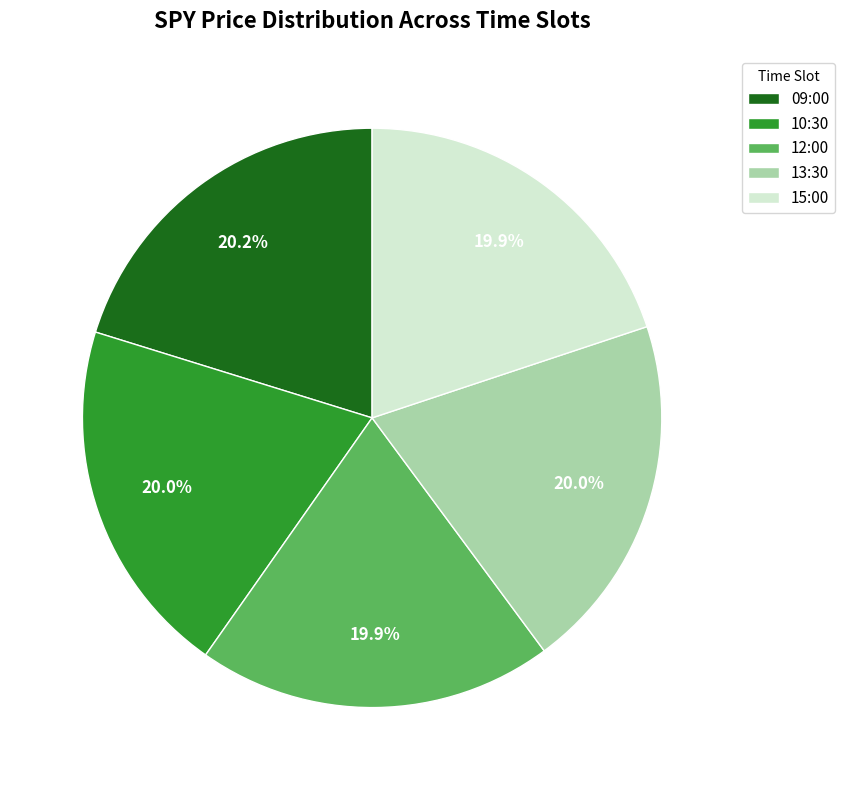

How much of the chart is everything except 10:30?

80.0%